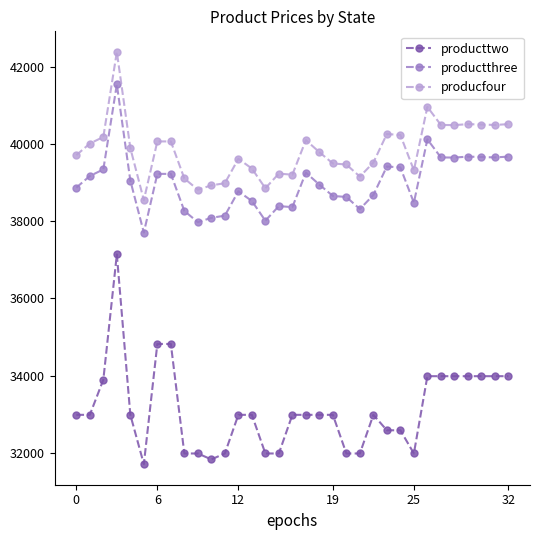

True or false: producfour and producttwo intersect in this chart.

False